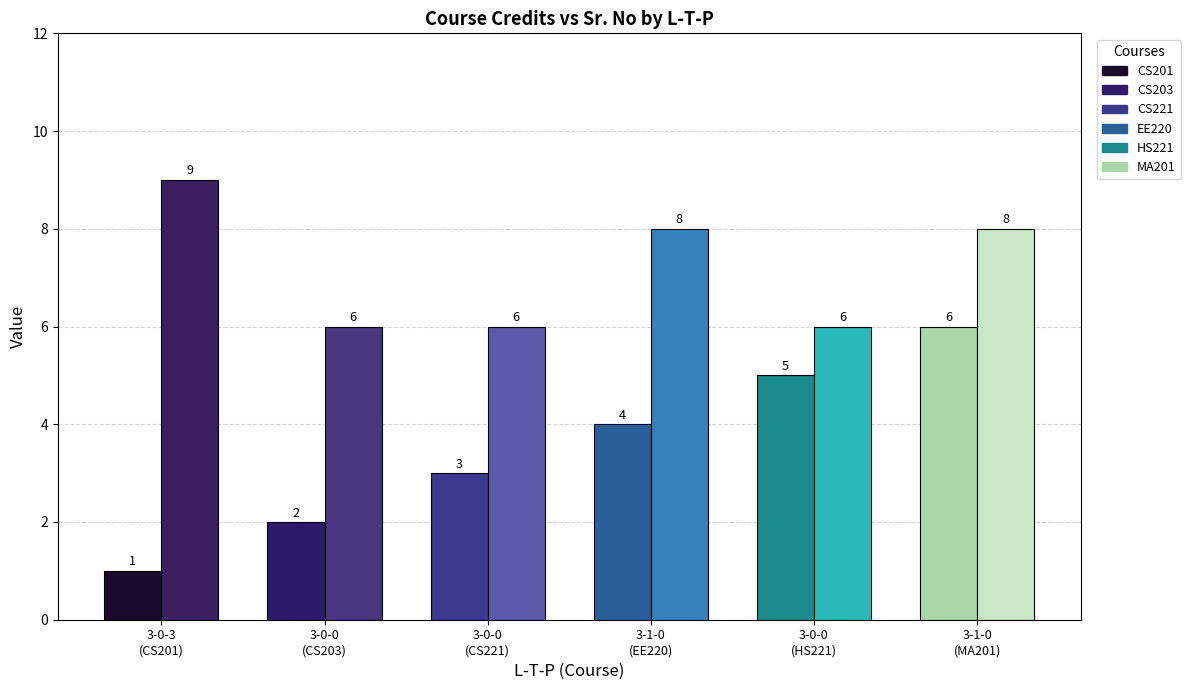

What is the value of the Credits bar at the 3rd from the left?

6